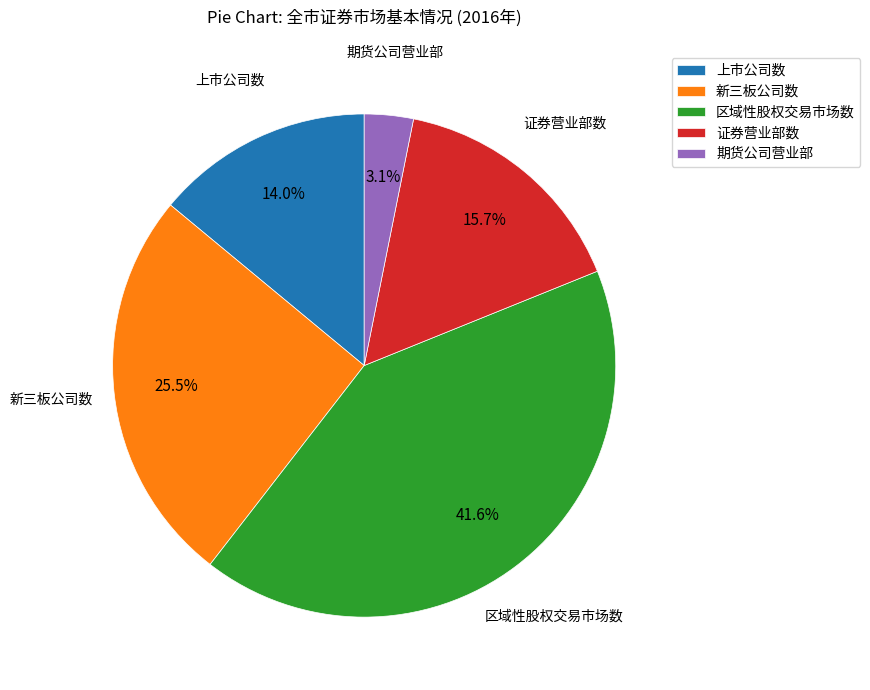

How many slices are in this pie chart?

5